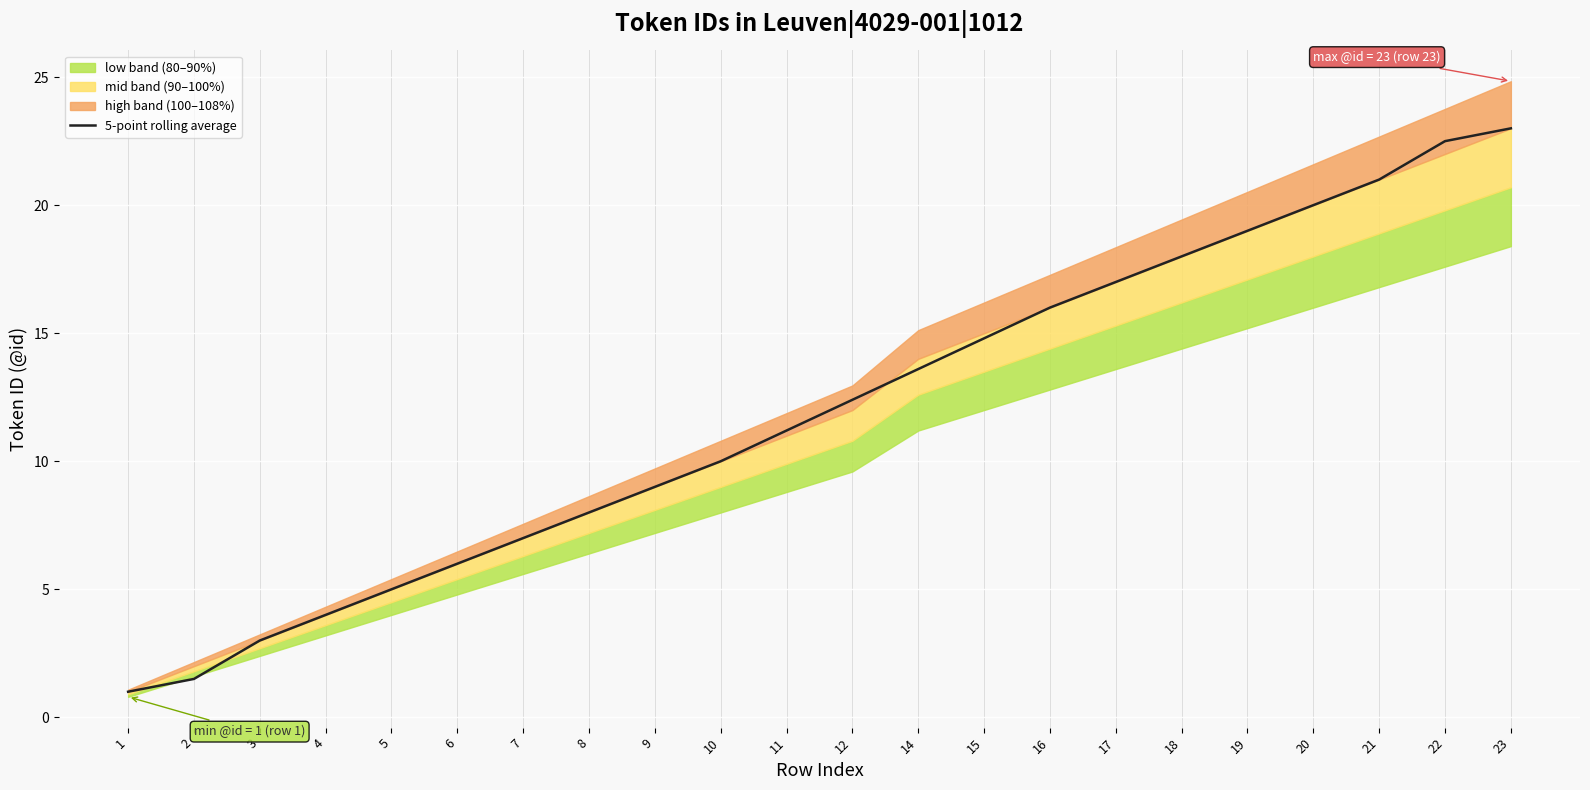

Rank the categories by value from highest to lowest.

23, 22, 21, 20, 19, 18, 17, 16, 15, 14, 12, 11, 10, 9, 8, 7, 6, 5, 4, 3, 2, 1